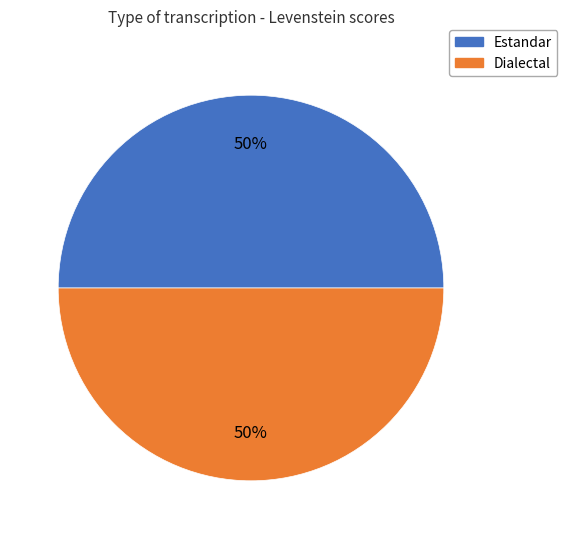

What percentage is the Dialectal slice, to the nearest percent?

50%